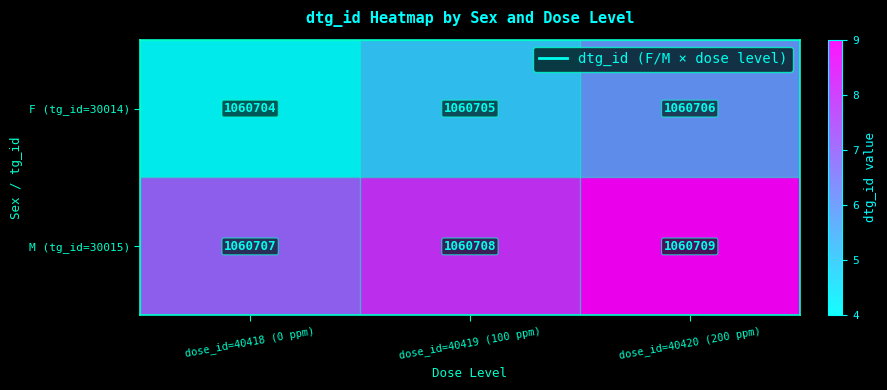

Reading right to left, extract all data points from this chart.

F (tg_id=30014): dose_id=40420 (200 ppm)=1060706	dose_id=40419 (100 ppm)=1060705	dose_id=40418 (0 ppm)=1060704
M (tg_id=30015): dose_id=40420 (200 ppm)=1060709	dose_id=40419 (100 ppm)=1060708	dose_id=40418 (0 ppm)=1060707